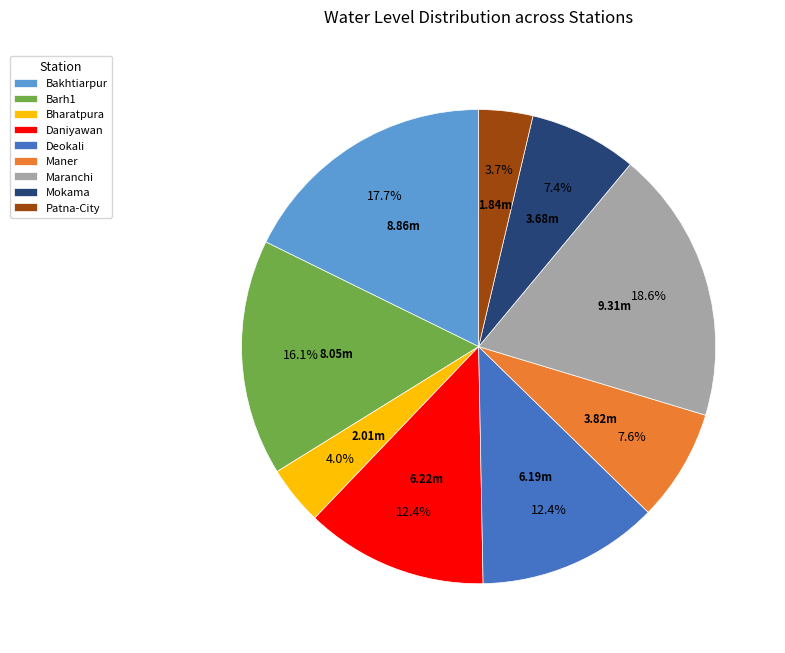

Between Maner and Maranchi, which is larger?

Maranchi